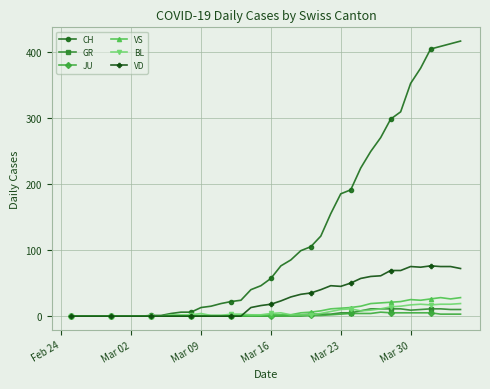

What is the maximum value shown in the chart?

416